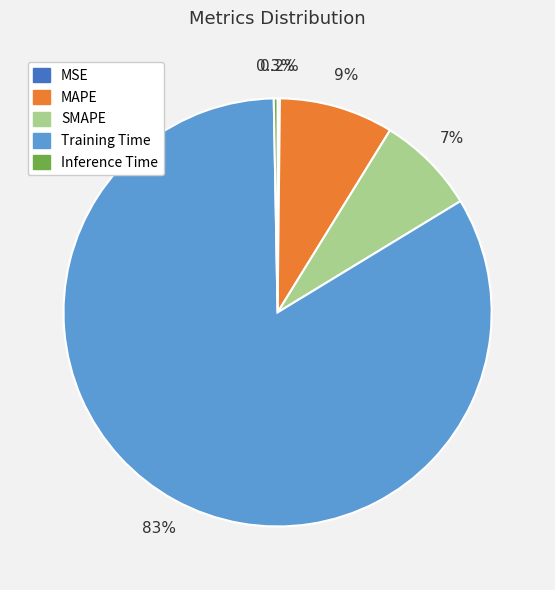

To the nearest percent, what portion does Training Time represent?

83%